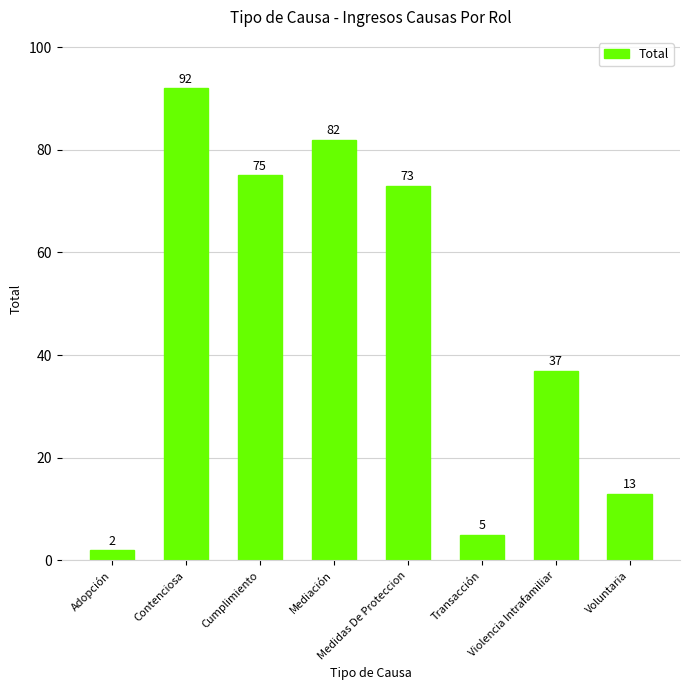

Does the chart contain any negative values?

No